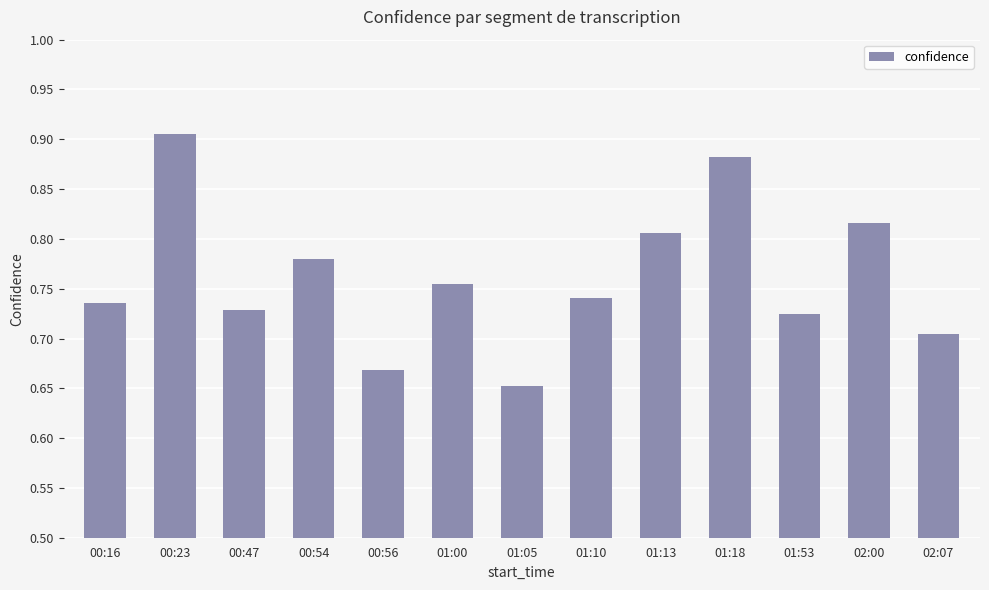

What is the difference between the maximum and minimum values?

0.3